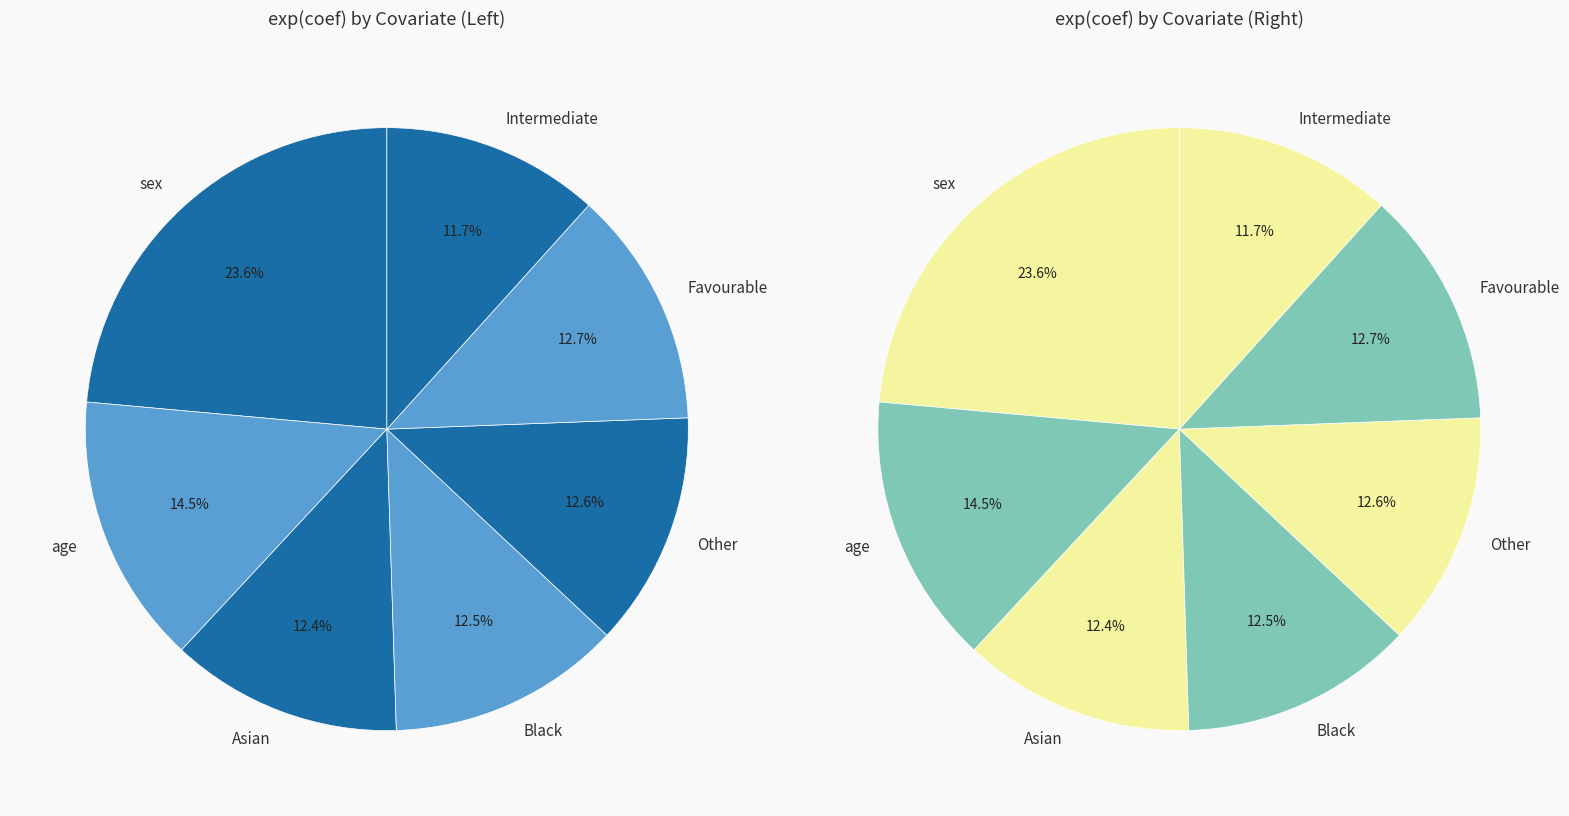

Which slice is the largest?

sex